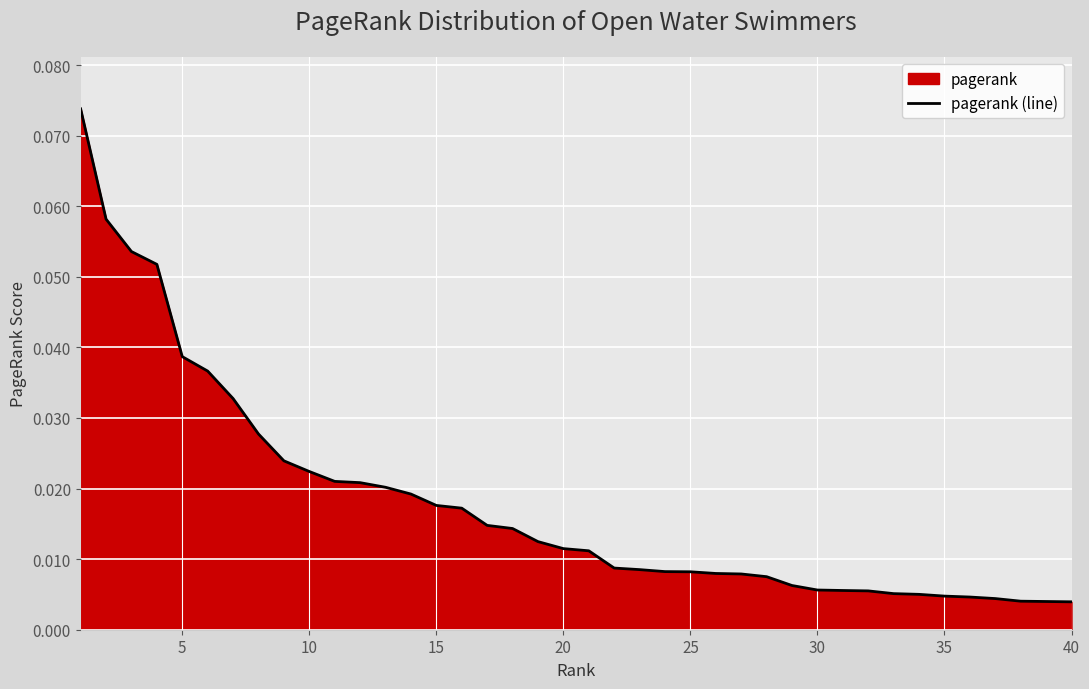

Which has a higher value, 20 or 30?

20